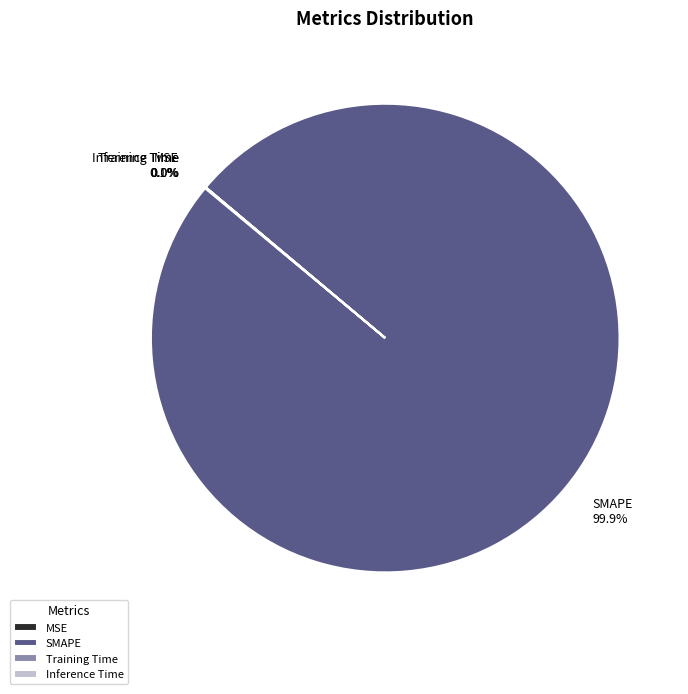

Which category has the biggest portion of the pie?

SMAPE